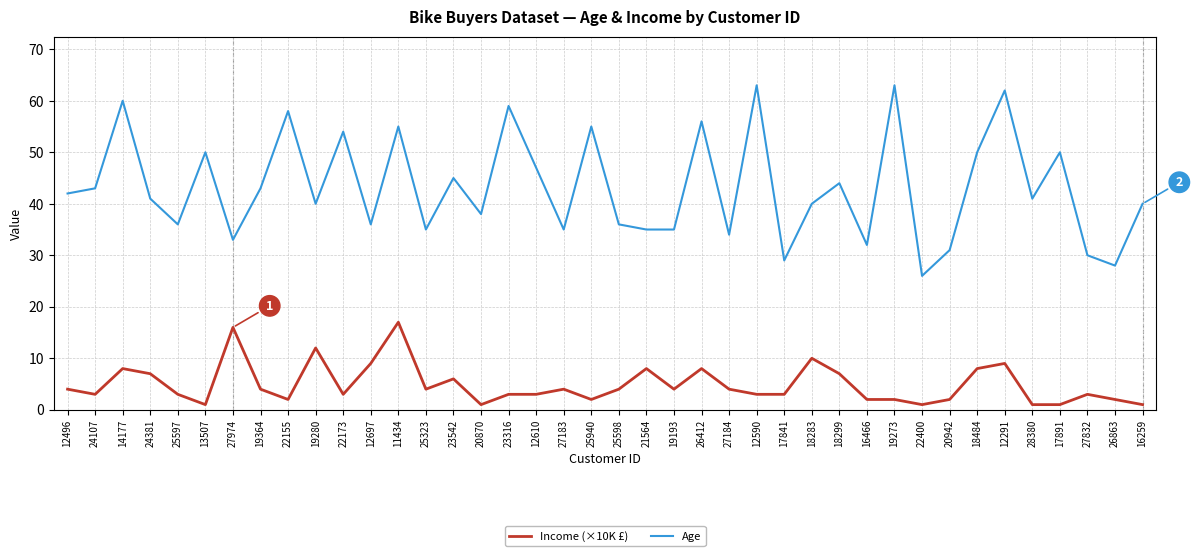

Rank the series at 27183 from lowest to highest value.

Income (×10K £), Age